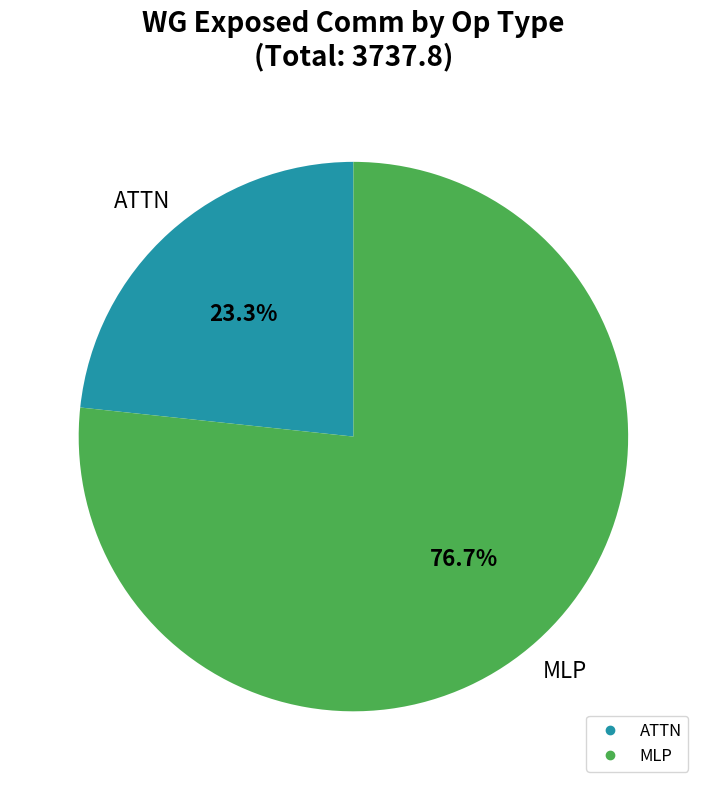

Count the number of slices in the pie.

2